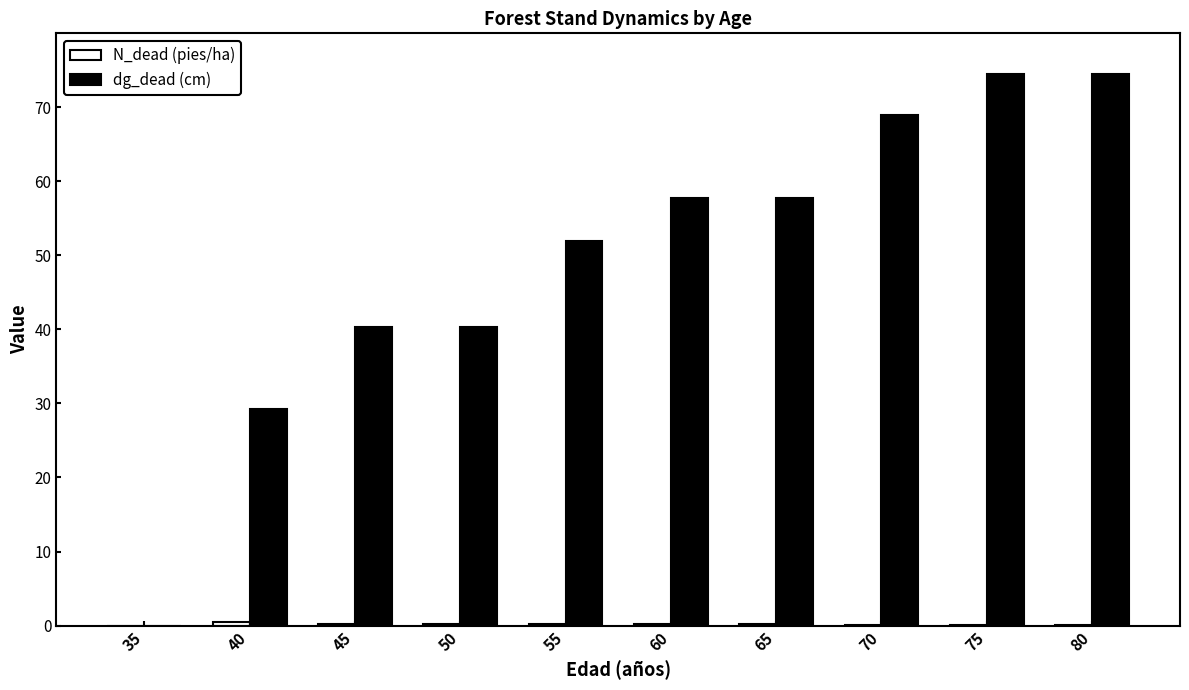

Is it true that dg_dead (cm) equals 74.5 at 80?

True